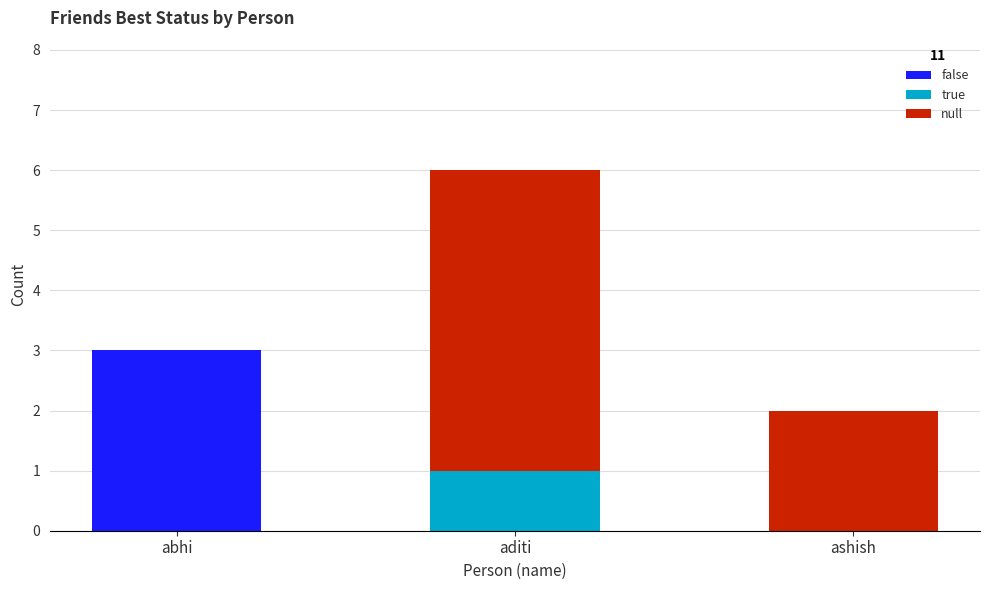

How many series are shown in this chart?

3